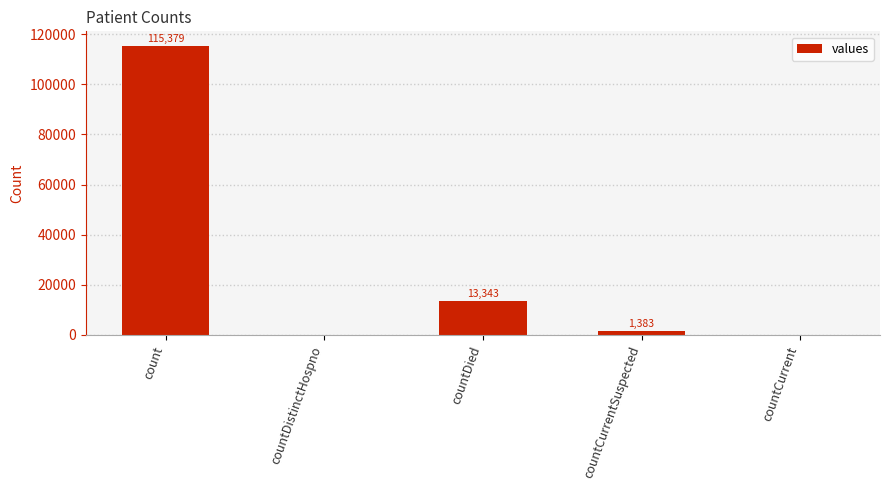

Reading left to right, transcribe all the data shown in this chart.

count=115379	countDistinctHospno=0	countDied=13343	countCurrentSuspected=1383	countCurrent=0